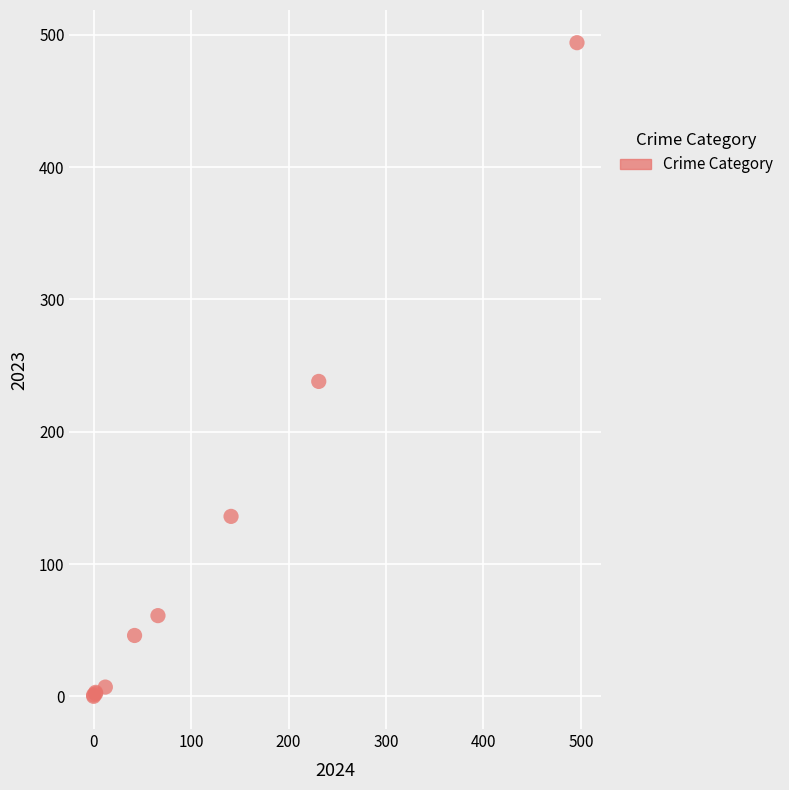

What Y value in the scatter plot is closest to 247?

238